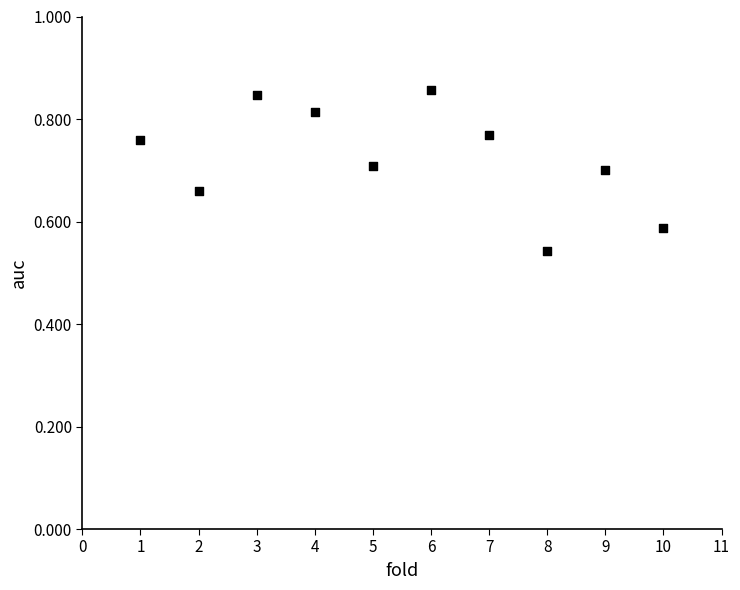

What is the range of X values (max minus min)?

9.0